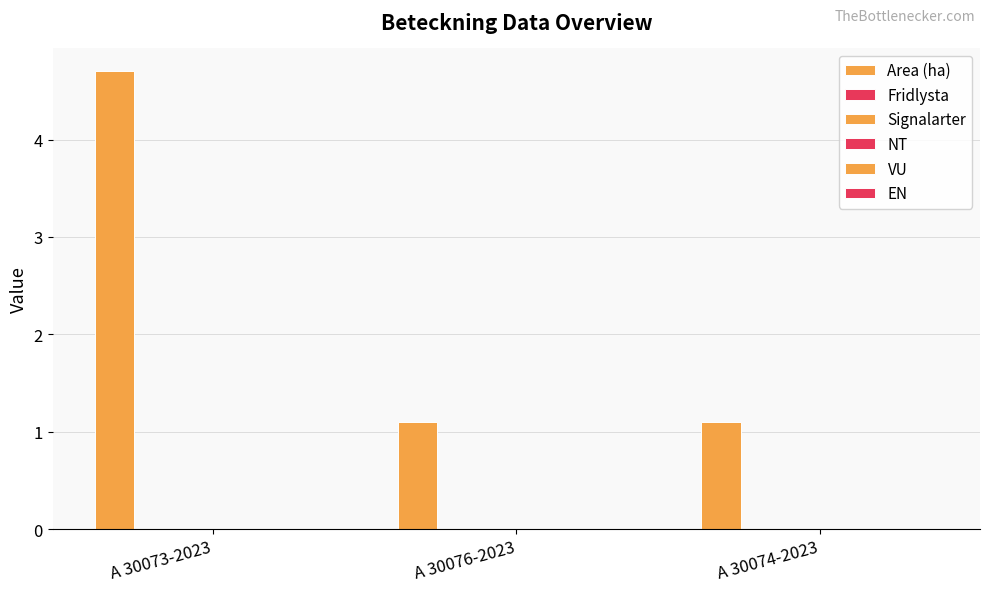

Does the chart contain stacked bars?

No